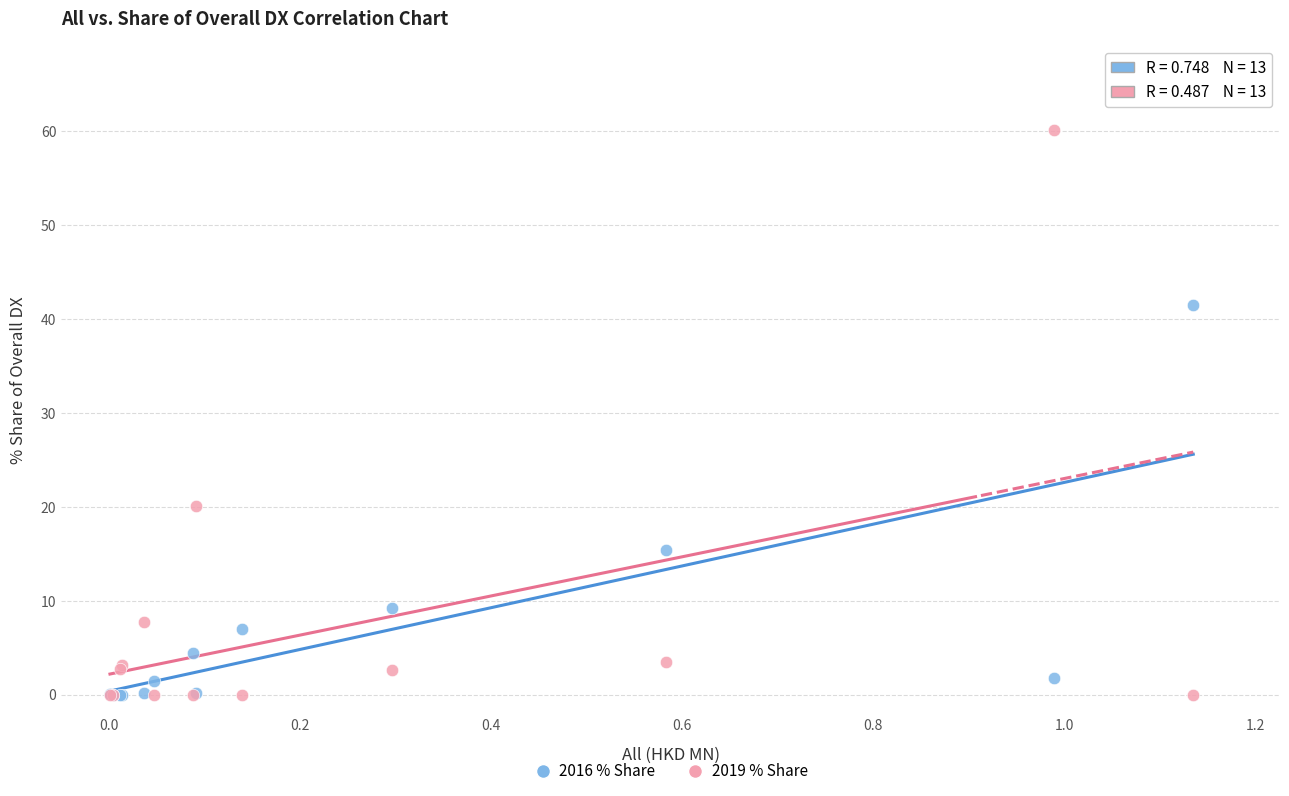

Across all series, what Y value is closest to 30?

20.1